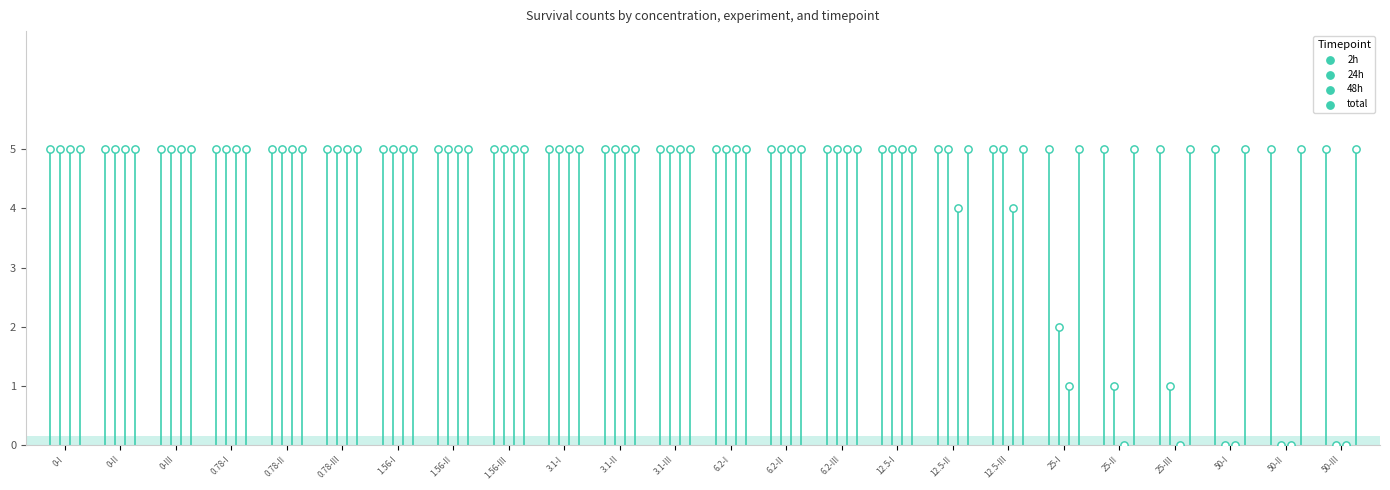

At how many categories does at least one series exceed 3?

24